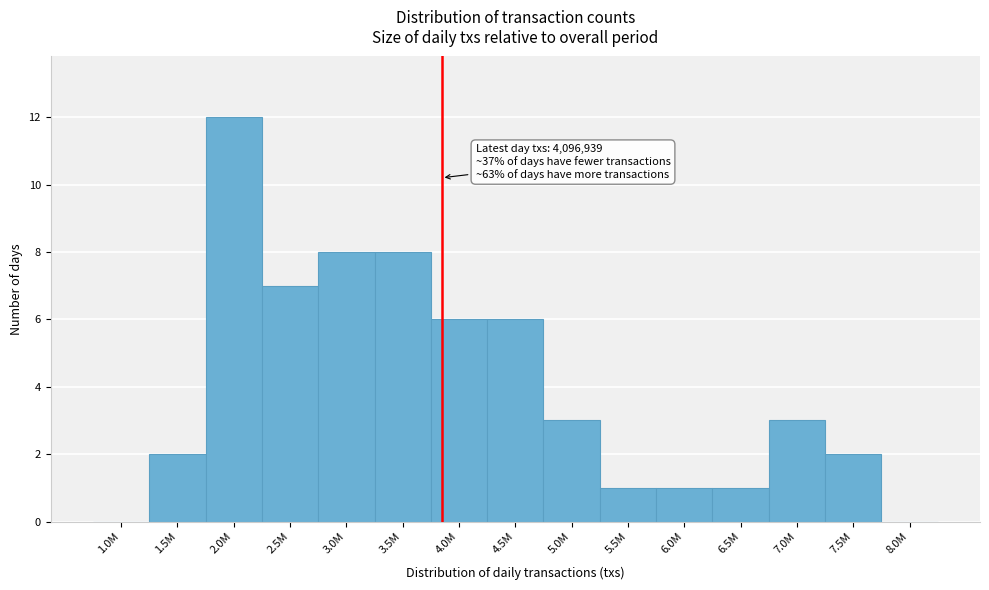

Reading right to left, transcribe all the data shown in this chart.

8.0M=0	7.5M=2	7.0M=3	6.5M=1	6.0M=1	5.5M=1	5.0M=3	4.5M=6	4.0M=6	3.5M=8	3.0M=8	2.5M=7	2.0M=12	1.5M=2	1.0M=0